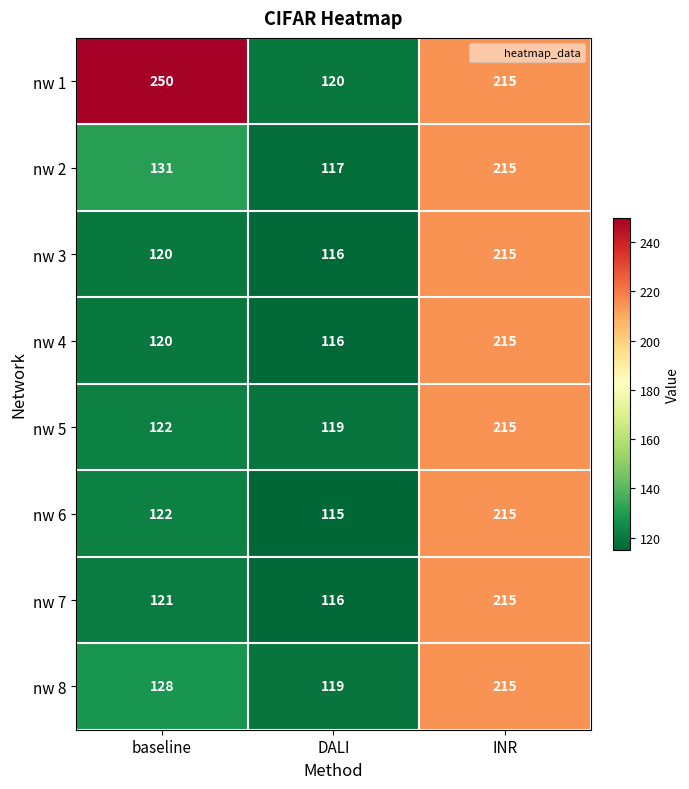

At which label does nw 1 first exceed 215?

baseline